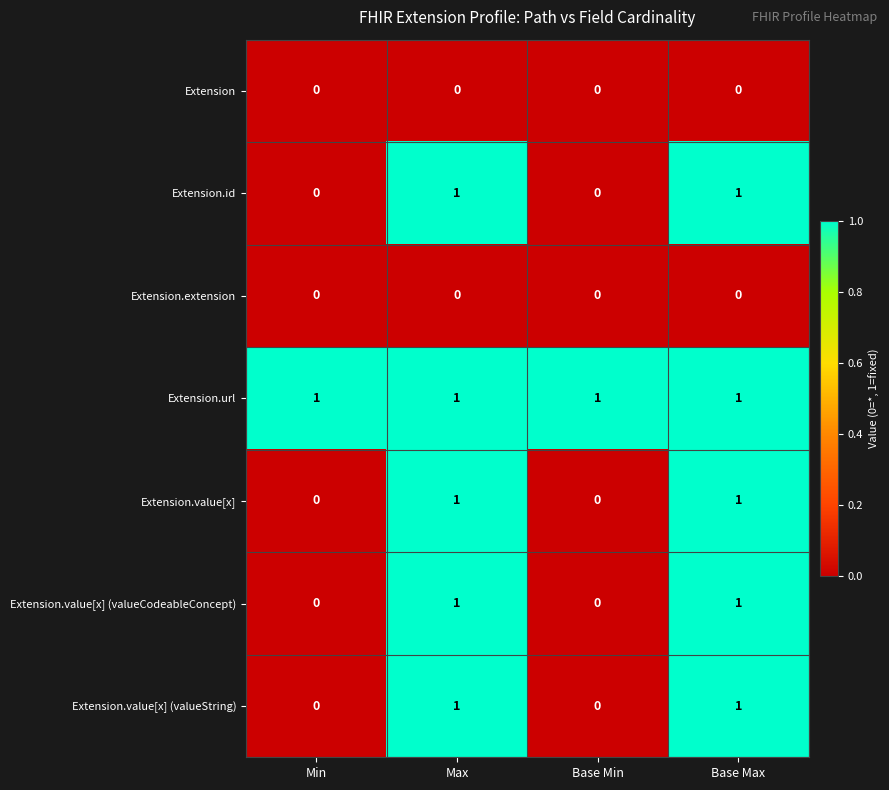

At how many categories does at least one series exceed 0?

4